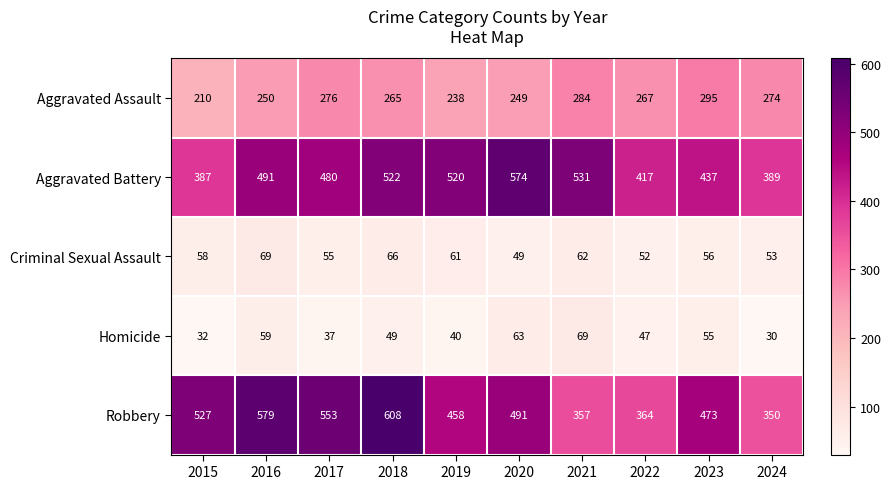

What is the difference between the second highest and second lowest values in the Homicide series?

31